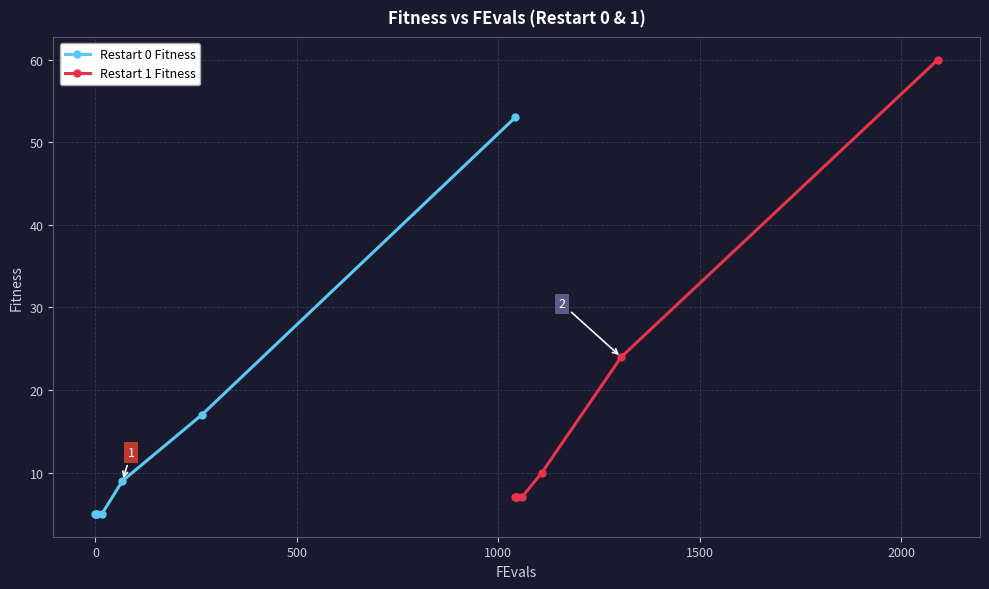

What is the highest value of the Restart 0 Fitness series?

53